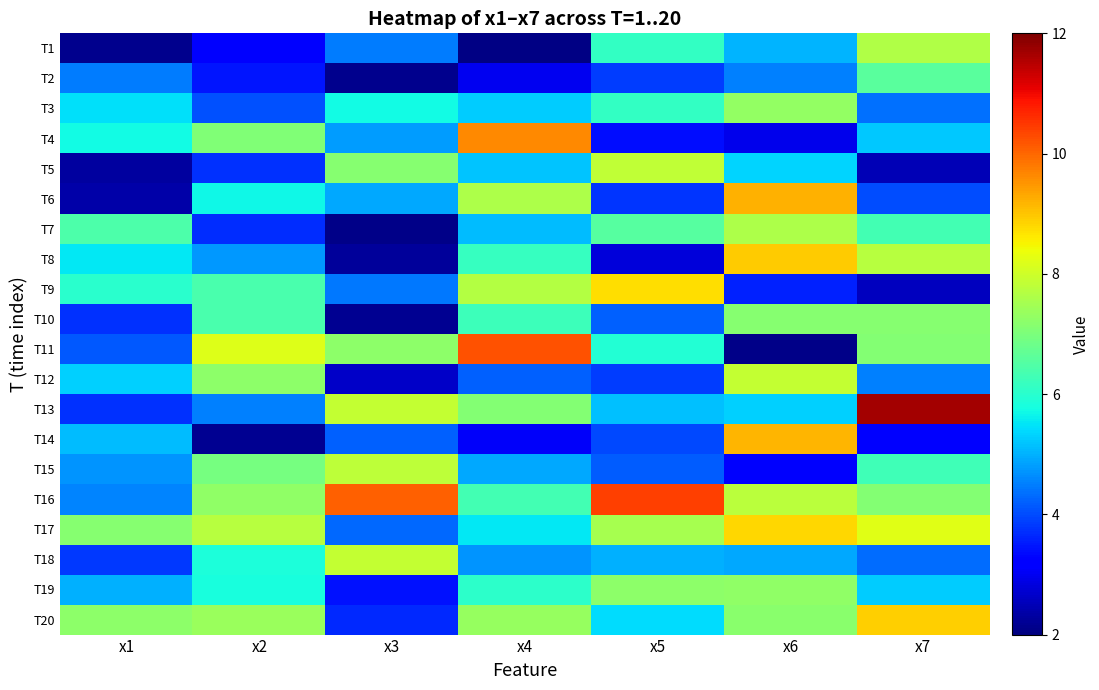

Reading left to right, extract all data points from this chart.

T1: x1=2.1	x2=3.2	x3=4.5	x4=2.0	x5=6.1	x6=5.0	x7=7.6
T2: x1=4.5	x2=3.5	x3=2.2	x4=3.0	x5=3.9	x6=4.5	x7=6.6
T3: x1=5.5	x2=4.0	x3=5.7	x4=5.3	x5=6.1	x6=7.3	x7=4.4
T4: x1=5.7	x2=7.0	x3=4.8	x4=9.6	x5=3.4	x6=3.0	x7=5.2
T5: x1=2.3	x2=3.7	x3=7.1	x4=5.2	x5=7.8	x6=5.3	x7=2.5
T6: x1=2.4	x2=5.7	x3=4.9	x4=7.6	x5=3.8	x6=9.2	x7=4.0
T7: x1=6.4	x2=3.7	x3=2.1	x4=5.1	x5=6.5	x6=7.6	x7=6.3
T8: x1=5.5	x2=4.7	x3=2.2	x4=6.2	x5=2.8	x6=8.9	x7=7.7
T9: x1=6.0	x2=6.4	x3=4.5	x4=7.7	x5=8.7	x6=3.6	x7=2.6
T10: x1=3.7	x2=6.4	x3=2.2	x4=6.2	x5=4.2	x6=7.1	x7=7.1
T11: x1=4.1	x2=8.2	x3=7.2	x4=10.2	x5=5.9	x6=2.1	x7=7.1
T12: x1=5.3	x2=7.2	x3=2.6	x4=4.2	x5=3.8	x6=7.9	x7=4.5
T13: x1=3.7	x2=4.5	x3=7.9	x4=7.1	x5=5.2	x6=5.3	x7=11.7
T14: x1=5.1	x2=2.2	x3=4.2	x4=3.1	x5=4.0	x6=9.2	x7=3.2
T15: x1=4.7	x2=6.9	x3=7.8	x4=4.9	x5=4.2	x6=3.1	x7=6.3
T16: x1=4.6	x2=7.2	x3=10.1	x4=6.3	x5=10.4	x6=7.8	x7=7.1
T17: x1=7.1	x2=7.7	x3=4.3	x4=5.6	x5=7.5	x6=8.8	x7=8.2
T18: x1=3.8	x2=5.8	x3=7.9	x4=4.7	x5=5.0	x6=4.9	x7=4.3
T19: x1=5.0	x2=5.8	x3=3.4	x4=6.0	x5=7.2	x6=7.2	x7=5.3
T20: x1=7.2	x2=7.4	x3=3.7	x4=7.3	x5=5.4	x6=7.2	x7=8.9